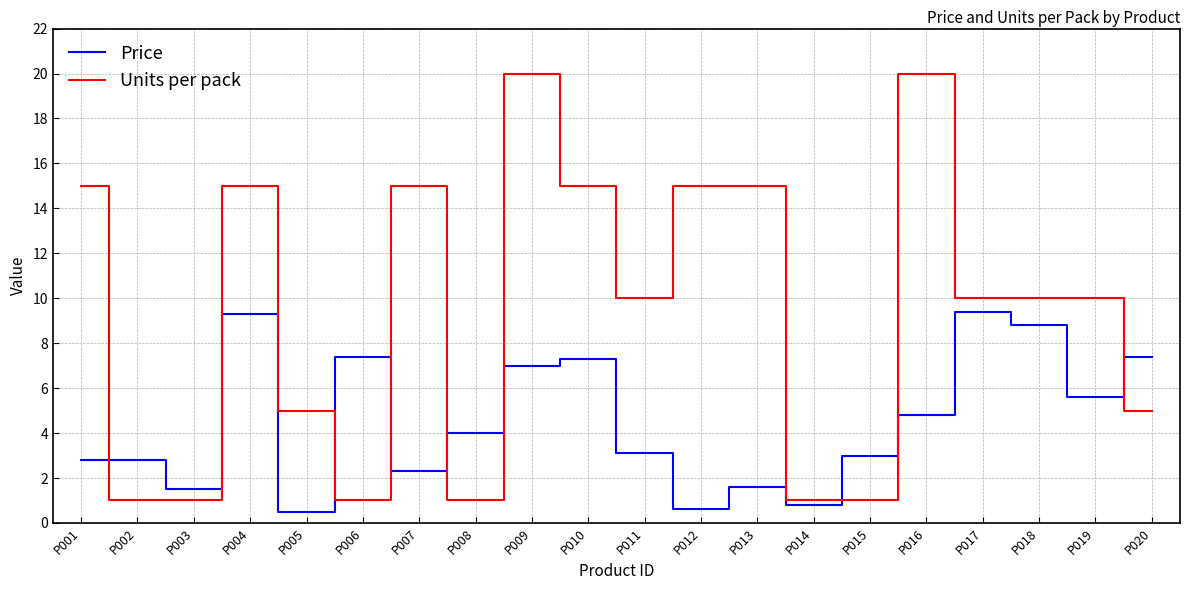

Rank the series at P011 from lowest to highest value.

Price, Units per pack